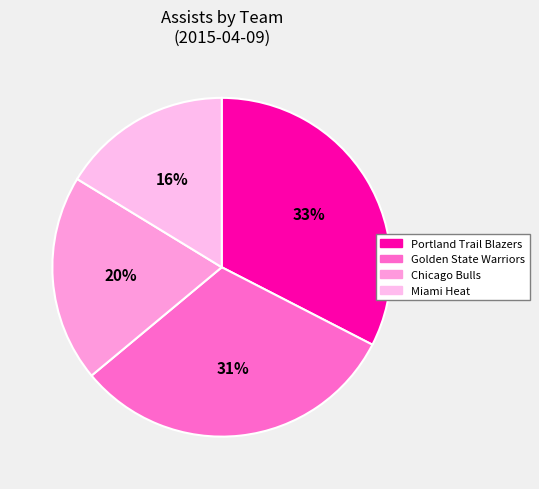

Count the number of slices in the pie.

4